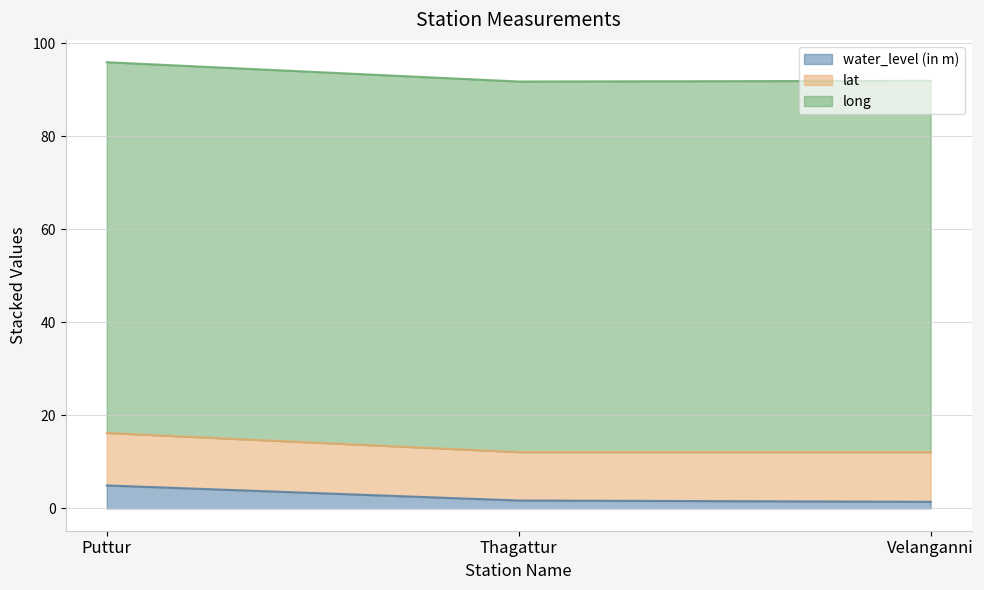

How many lines are shown in the chart?

3